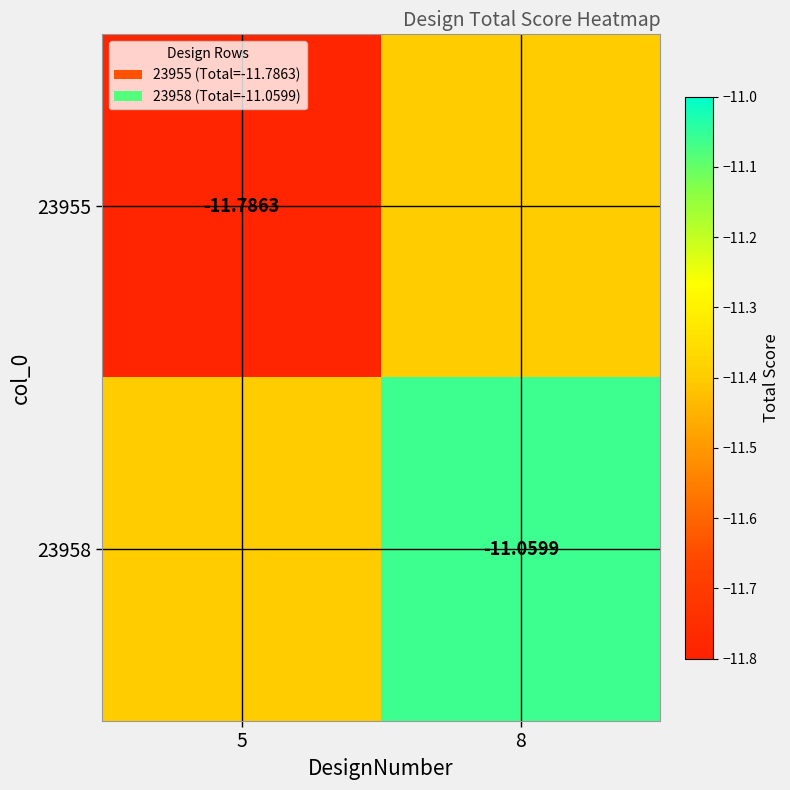

Count the number of categories in the chart.

2